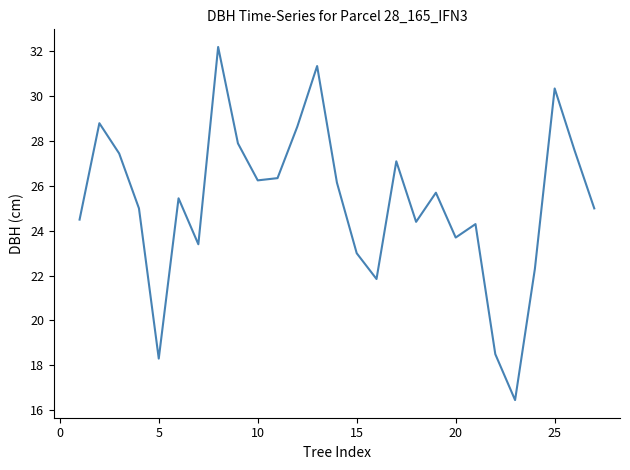

What is the greatest value displayed?

32.2